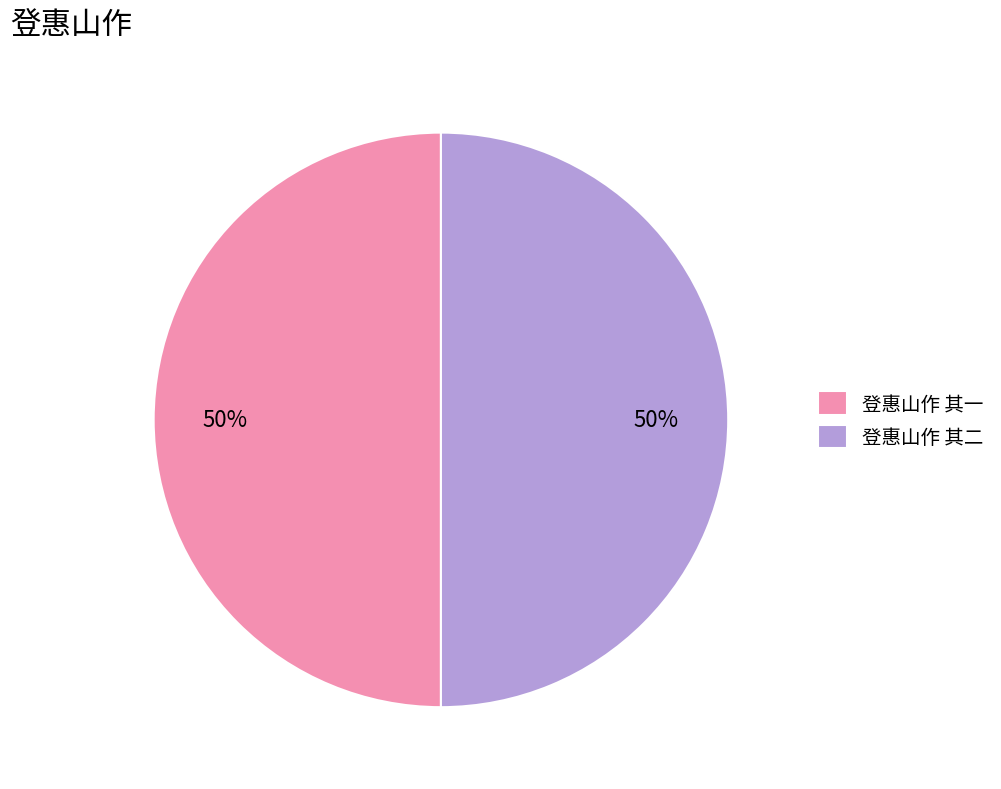

Do 登惠山作 其二 and 登惠山作 其一 together represent more than half of the pie?

Yes